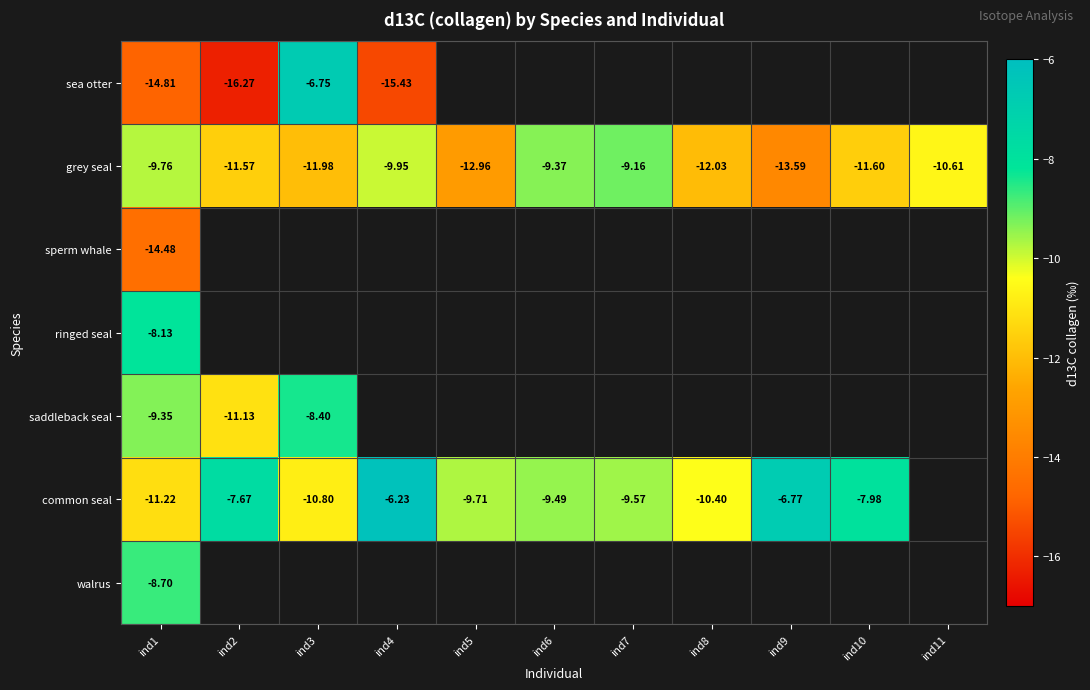

Is the value of walrus at ind5 greater than the value of sperm whale at ind7?

No